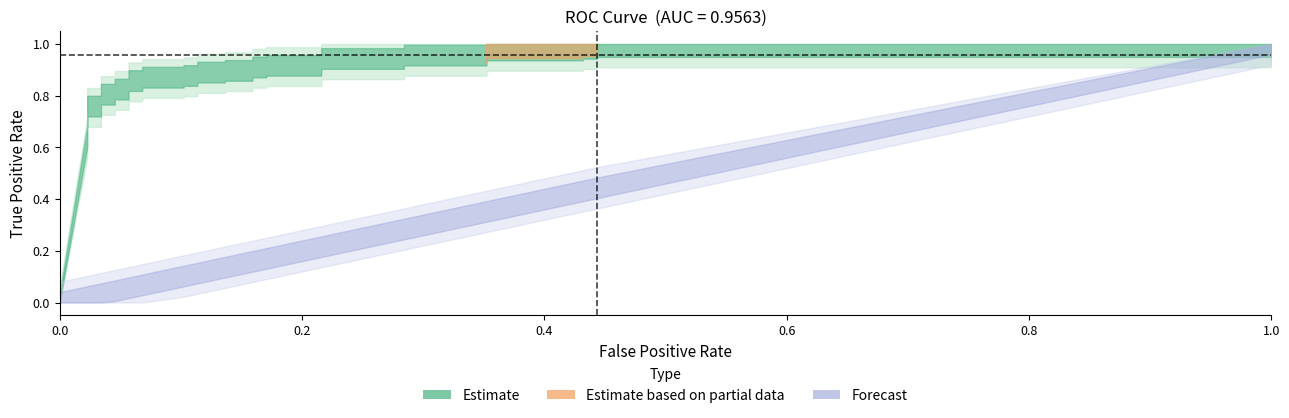

True or false: fpr and tpr cross at least once.

False